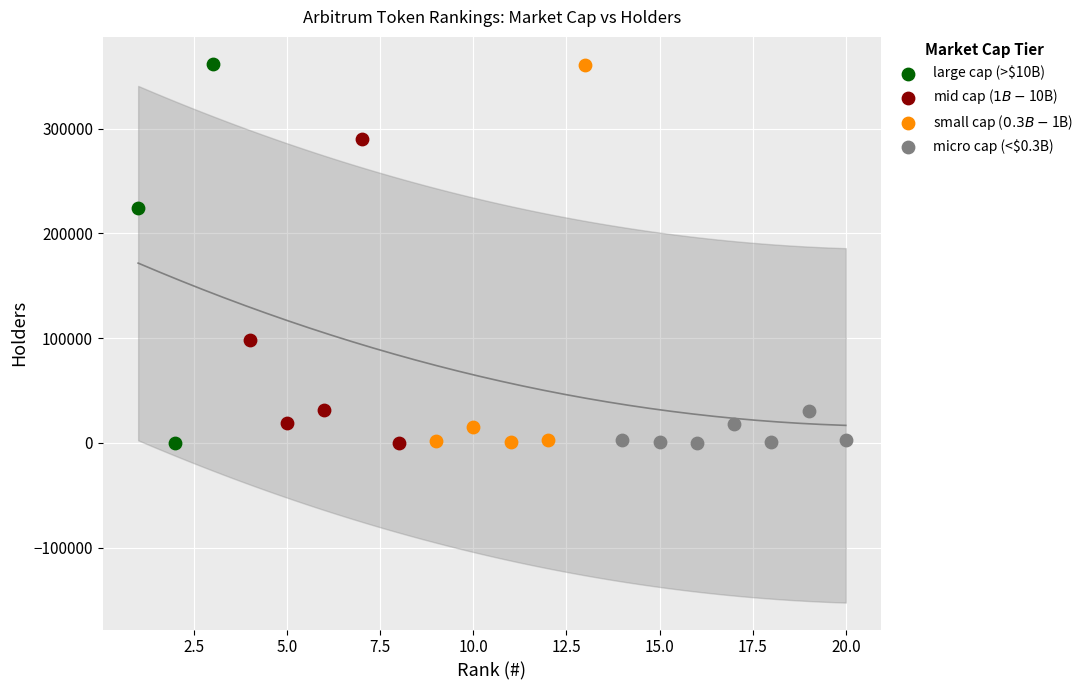

What are all the series names shown in the legend?

large cap (>$10B), mid cap ($1B-$10B), small cap ($0.3B-$1B), micro cap (<$0.3B)